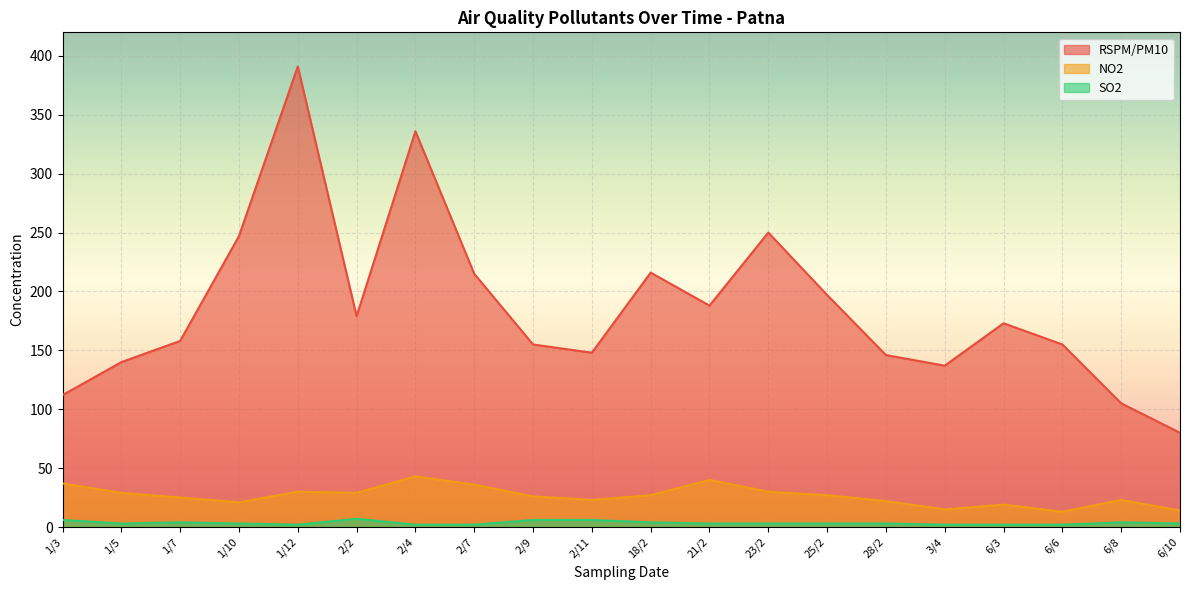

Between 1/10 and 1/12, which series saw the biggest shift?

RSPM/PM10